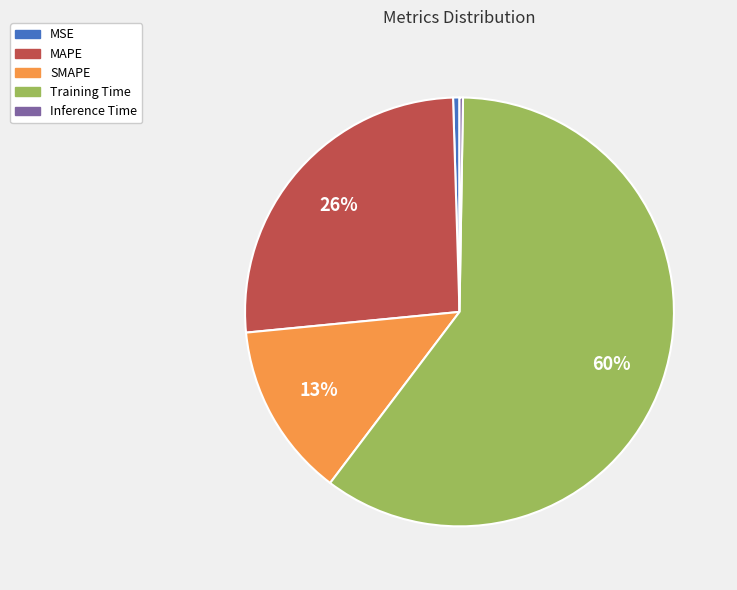

Is the sum of Training Time and MAPE greater than half?

Yes